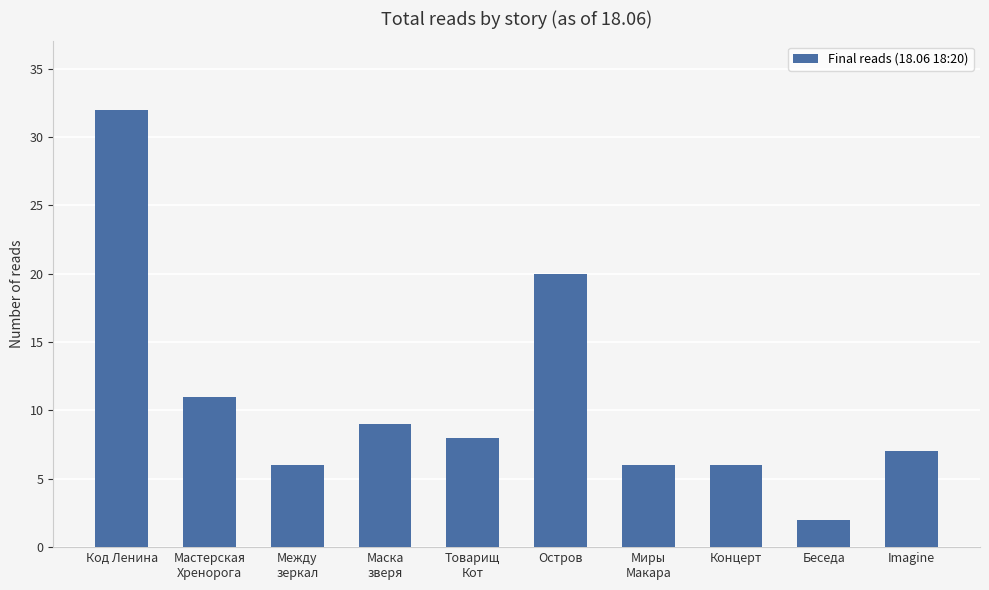

Is it true that the value at Беседа is 2?

True